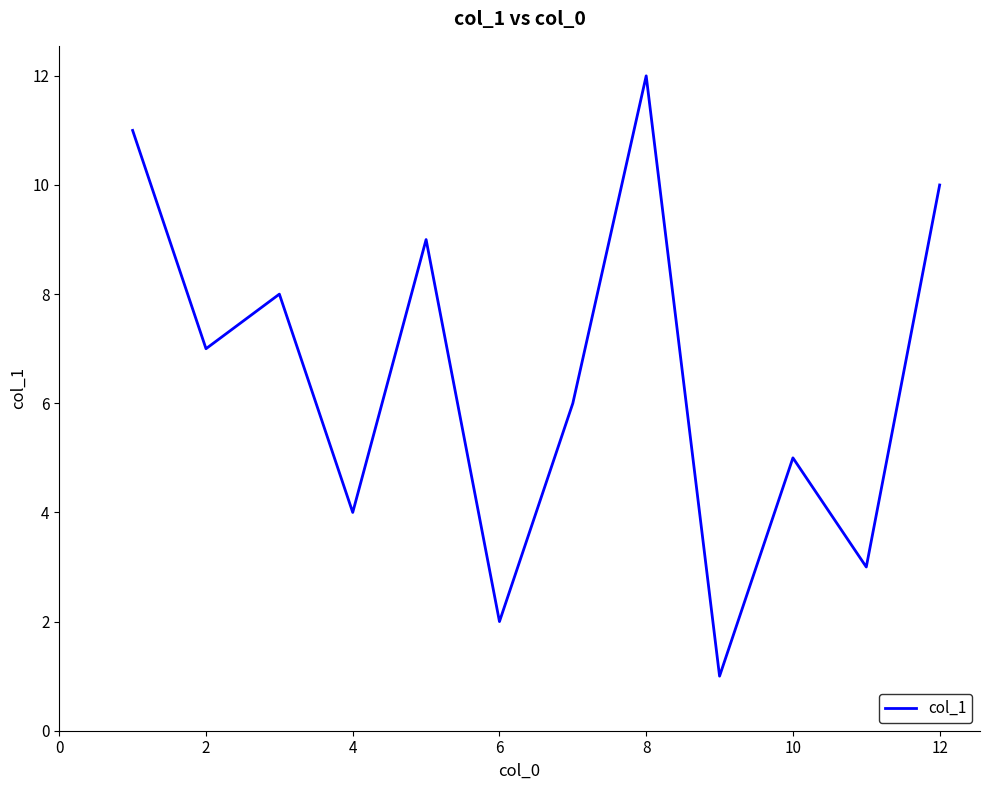

What is the maximum value shown in the chart?

12